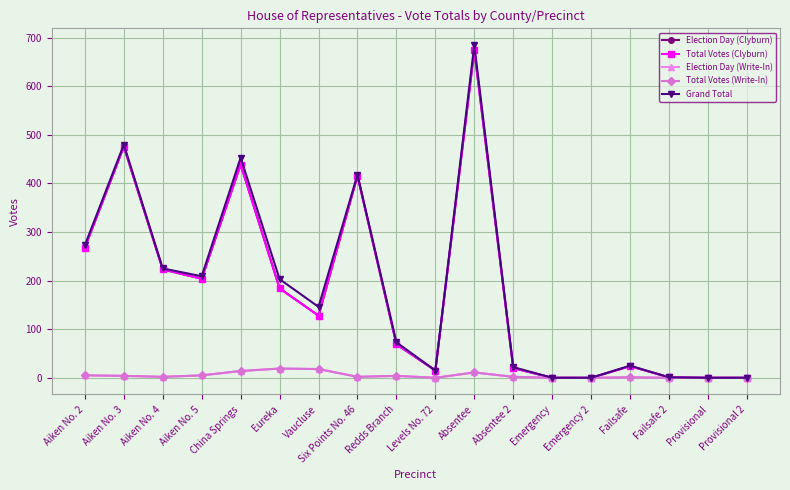

Reading right to left, list all the values displayed in this chart.

Election Day (Clyburn): 0	0	1	24	0	0	20	674	15	69	416	128	184	439	204	223	476	268
Total Votes (Clyburn): 0	0	1	24	0	0	20	674	15	69	416	128	184	439	204	223	476	268
Election Day (Write-In): 0	0	0	1	0	0	2	11	0	4	2	18	19	14	5	2	4	5
Total Votes (Write-In): 0	0	0	1	0	0	2	11	0	4	2	18	19	14	5	2	4	5
Grand Total: 0	0	1	25	0	0	22	685	15	73	418	146	203	453	209	225	480	273